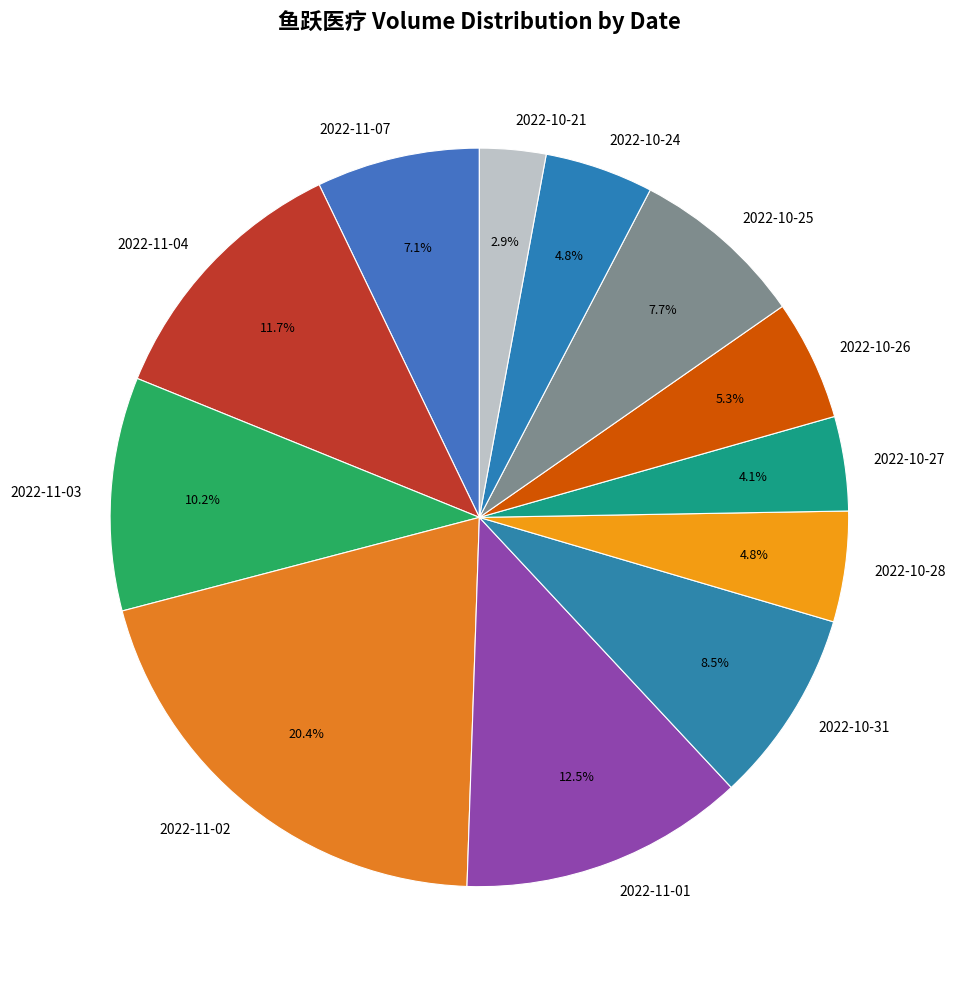

Which has a higher value, 2022-10-27 or 2022-10-24?

2022-10-24